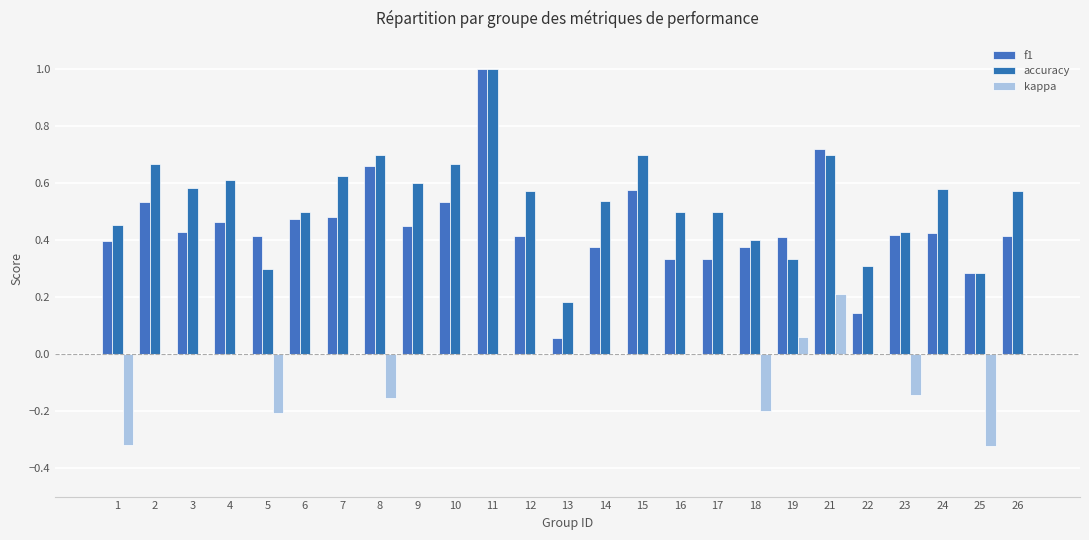

How many groups of bars are there?

25